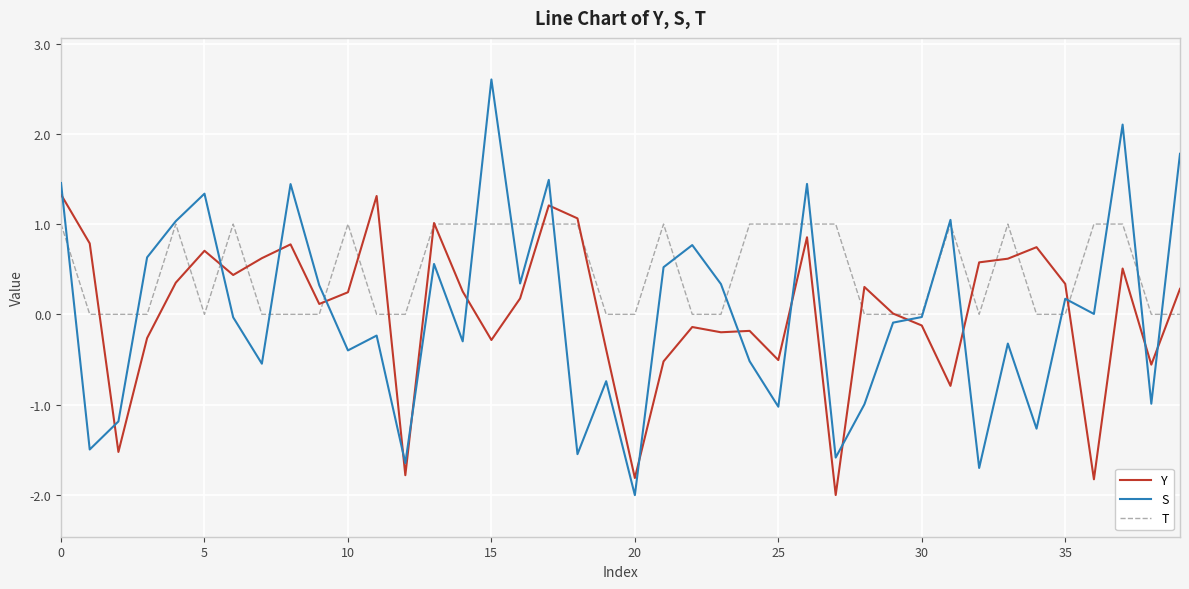

What is the highest value of the Y series?

1.3